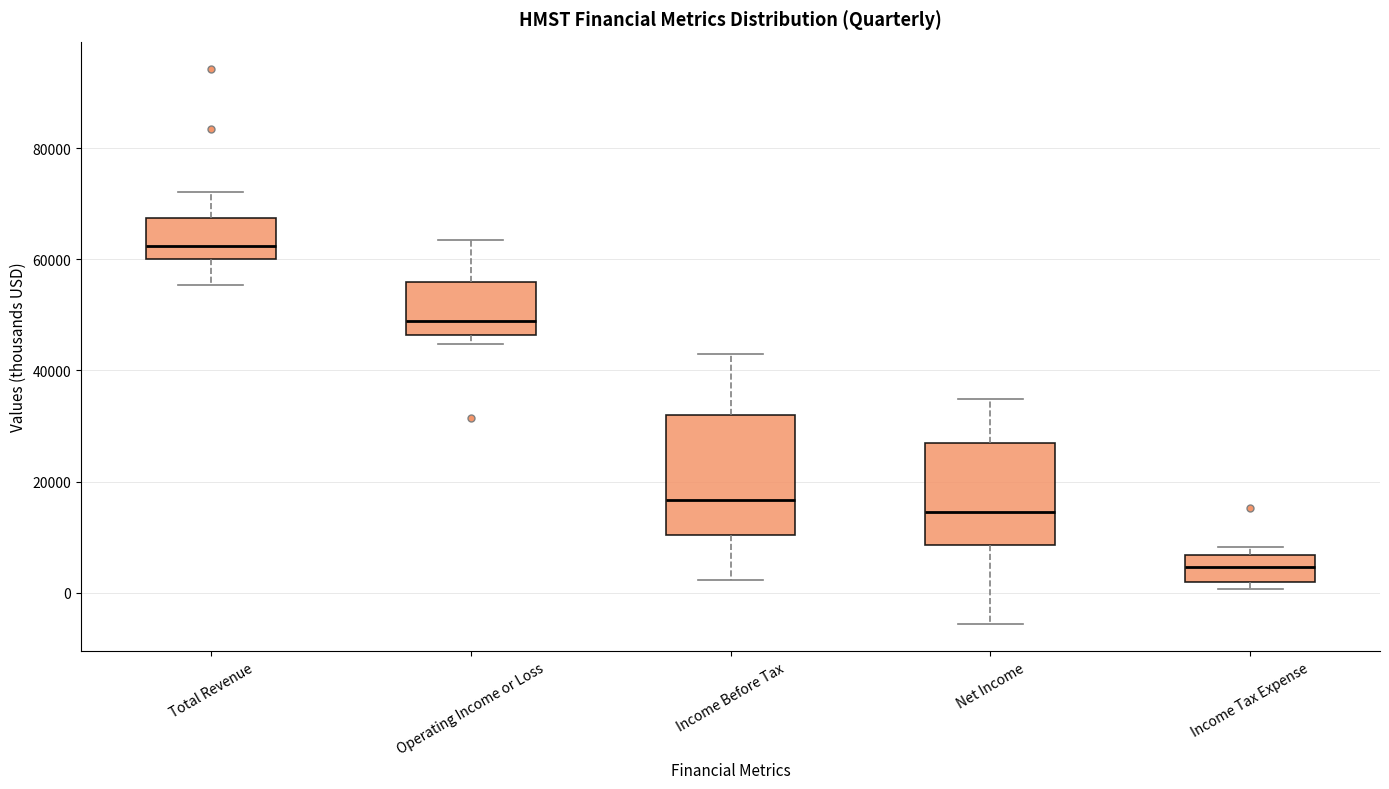

Where does the median line of the box for Net Income sit on the y-axis? The values are not printed on the chart, so give them approximately, as read against the axis.

14000